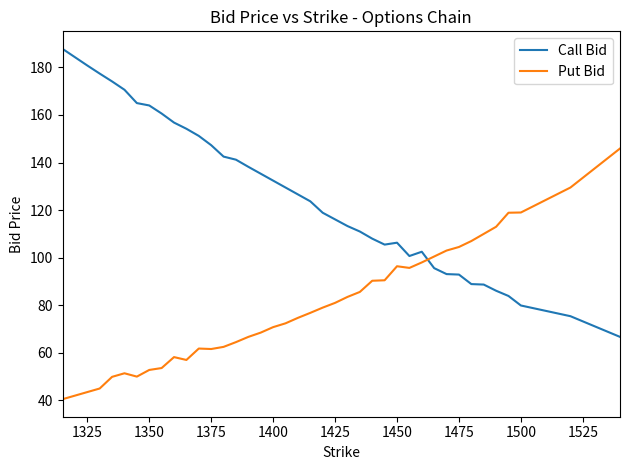

Rank the series by their maximum value, from lowest to highest.

Put Bid, Call Bid